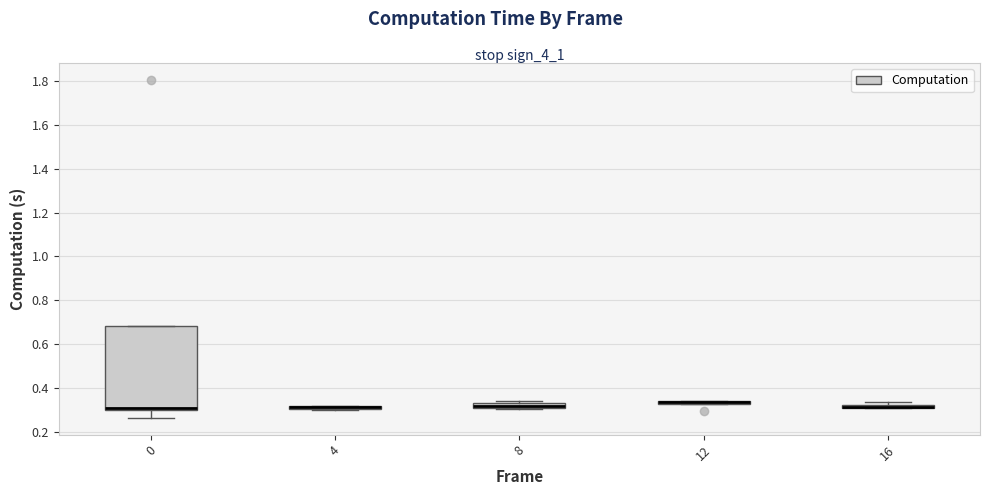

Comparing the boxes themselves (not the whiskers), which one is the tallest?

0